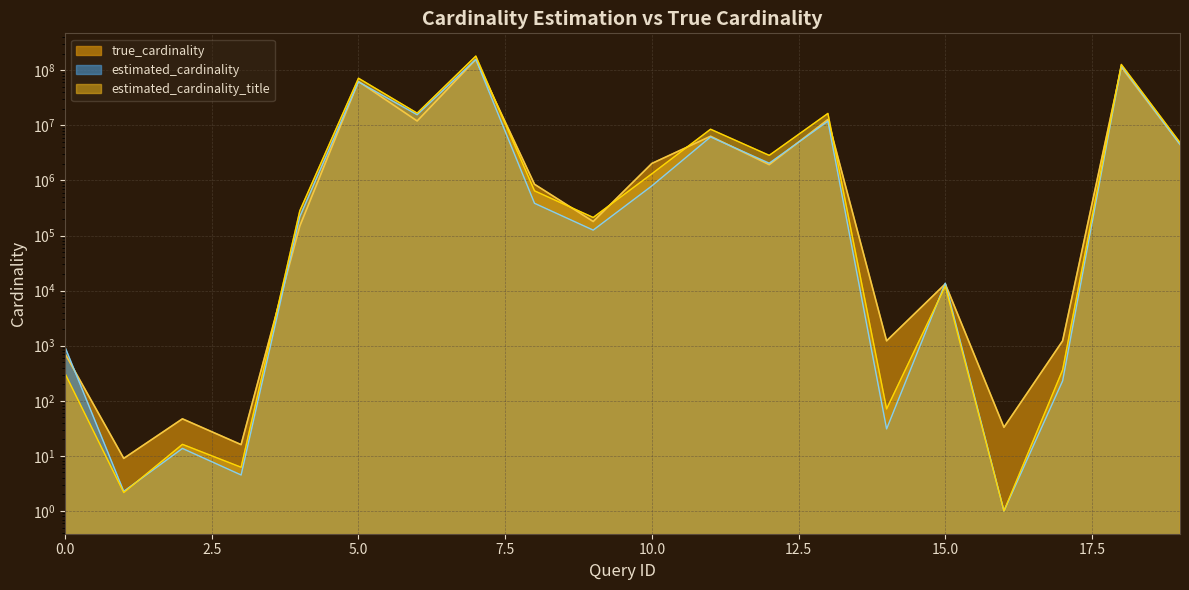

Between which two adjacent categories do estimated_cardinality_title and estimated_cardinality first intersect?

1 and 2